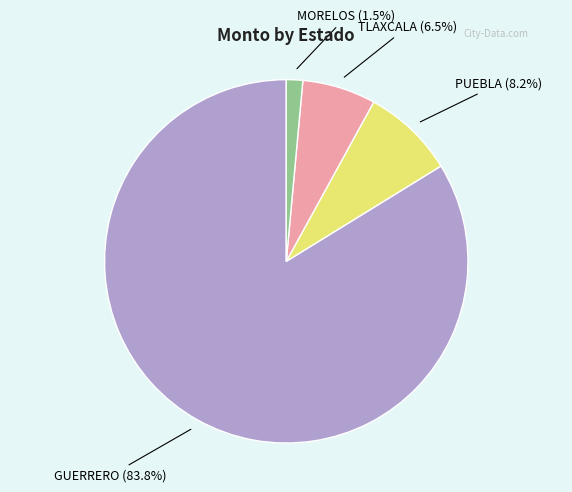

Count the number of slices in the pie.

4